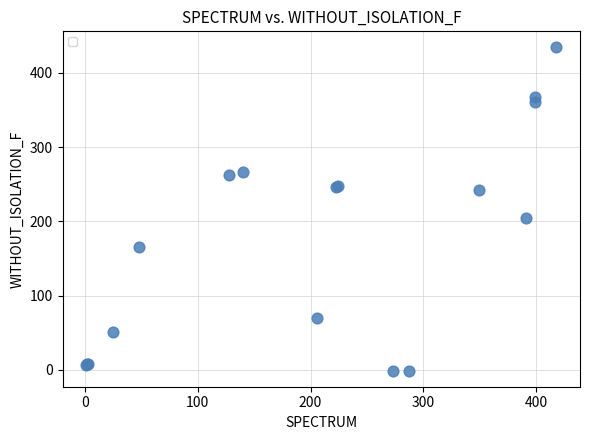

What Y value in the scatter plot is closest to 216?

205